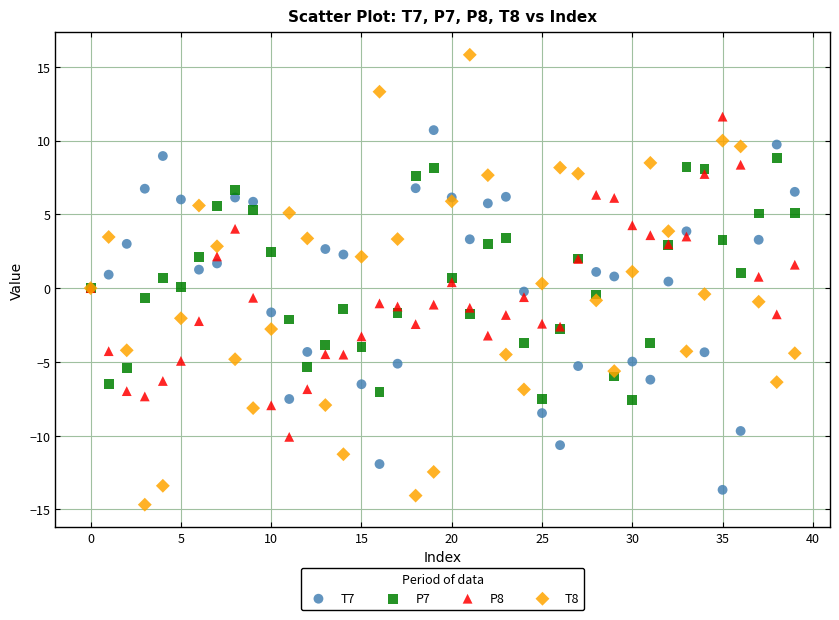

Which series contains the highest Y value?

T8